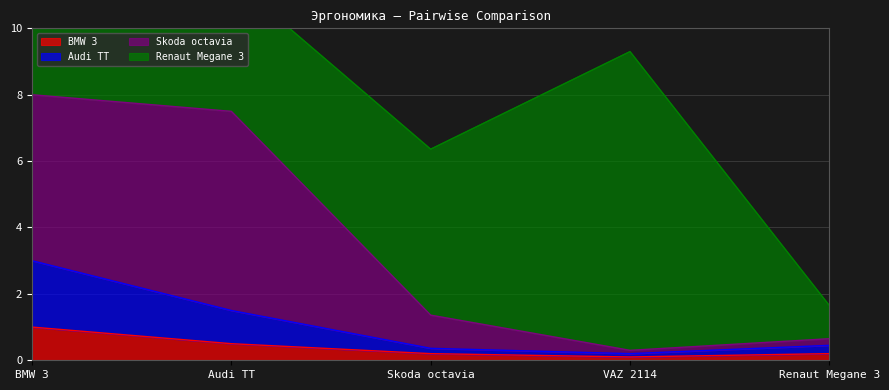

At which category is the sum across all series the highest?

BMW 3